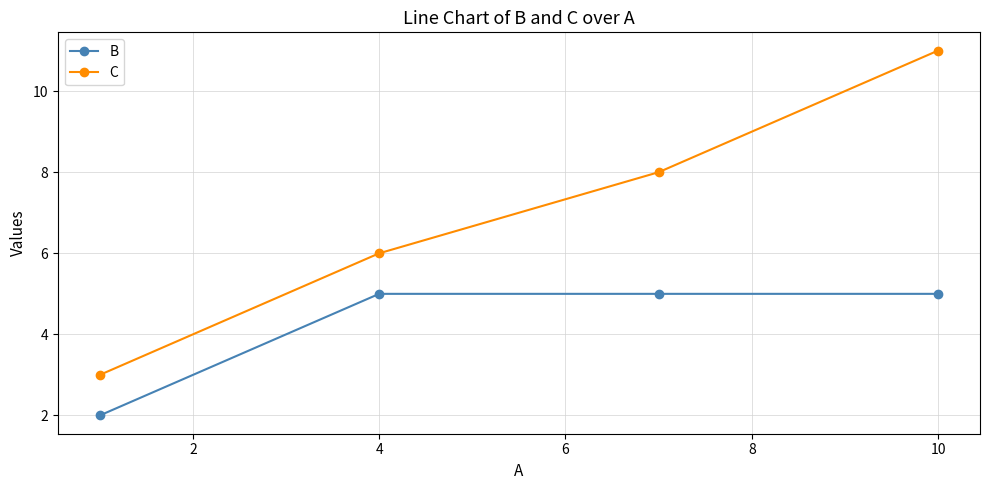

Which series has the largest range (max minus min)?

C